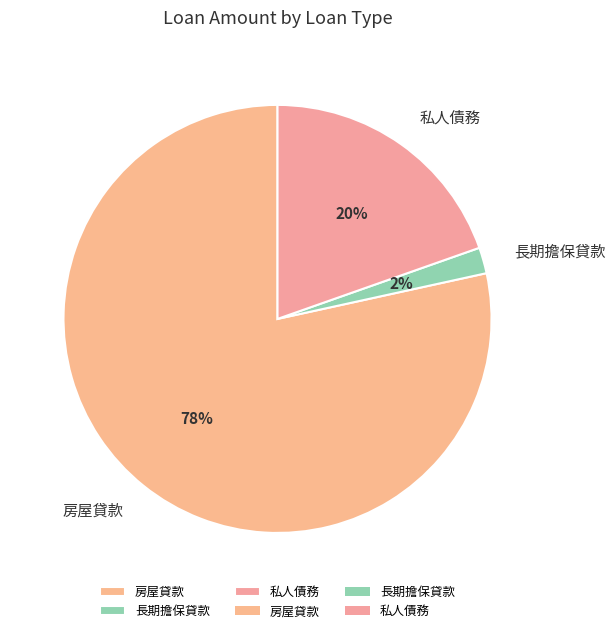

How many slices are in this pie chart?

3